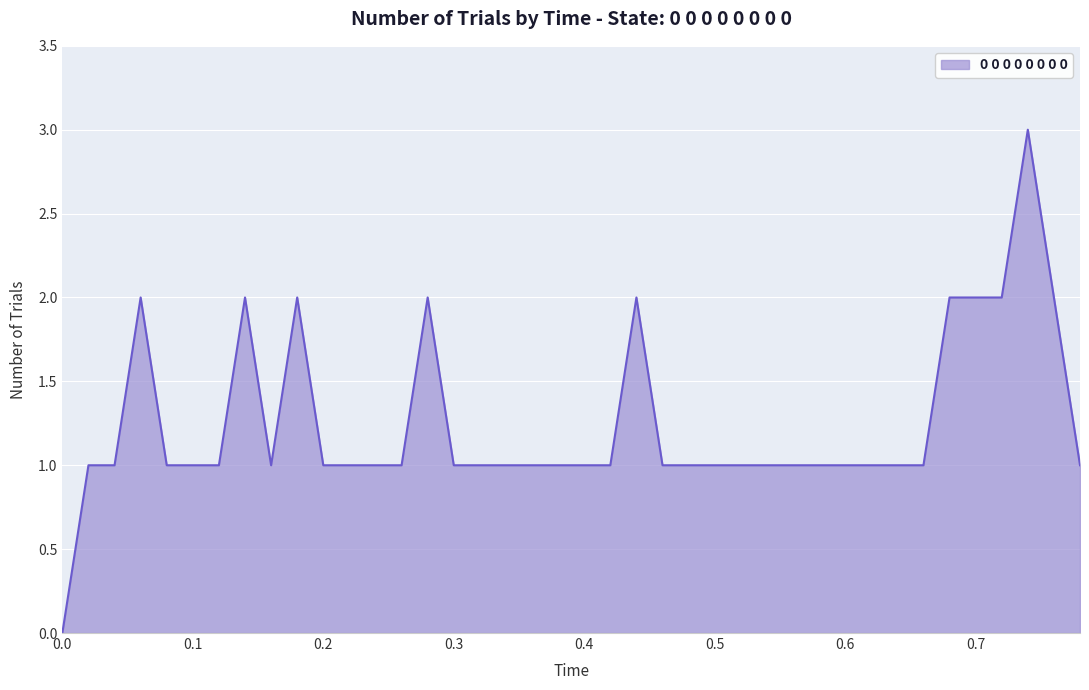

What is the maximum value shown in the chart?

3